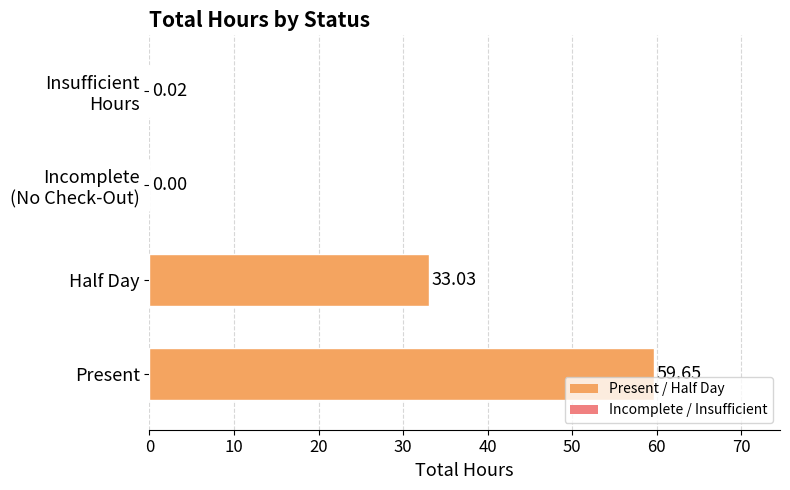

What is the average value?

23.2